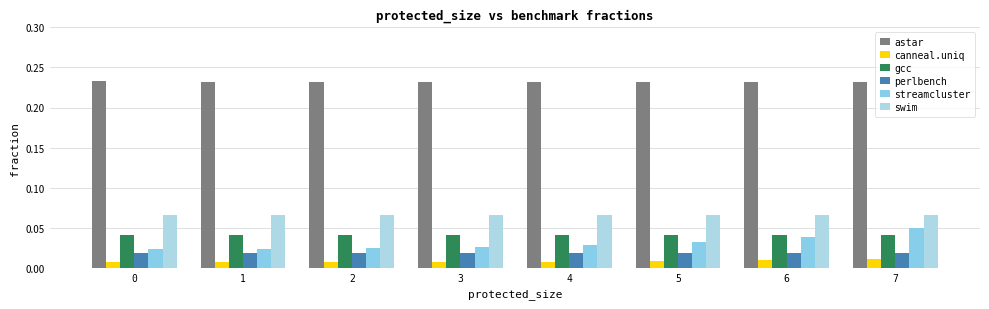

Rank the series at 3 from lowest to highest value.

canneal.uniq, perlbench, streamcluster, gcc, swim, astar